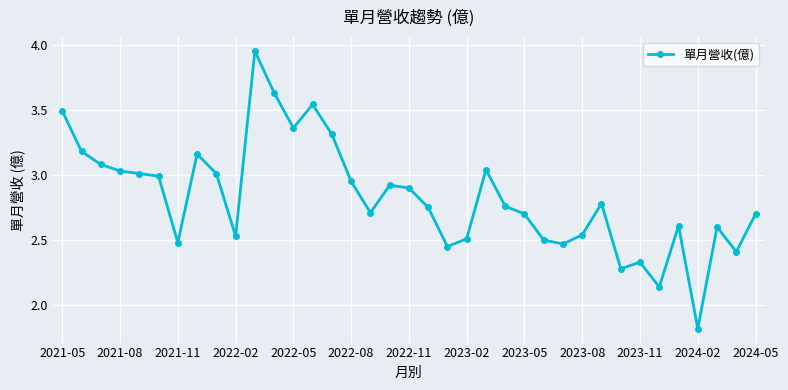

True or false: the data has more than 1 interior local peaks.

True